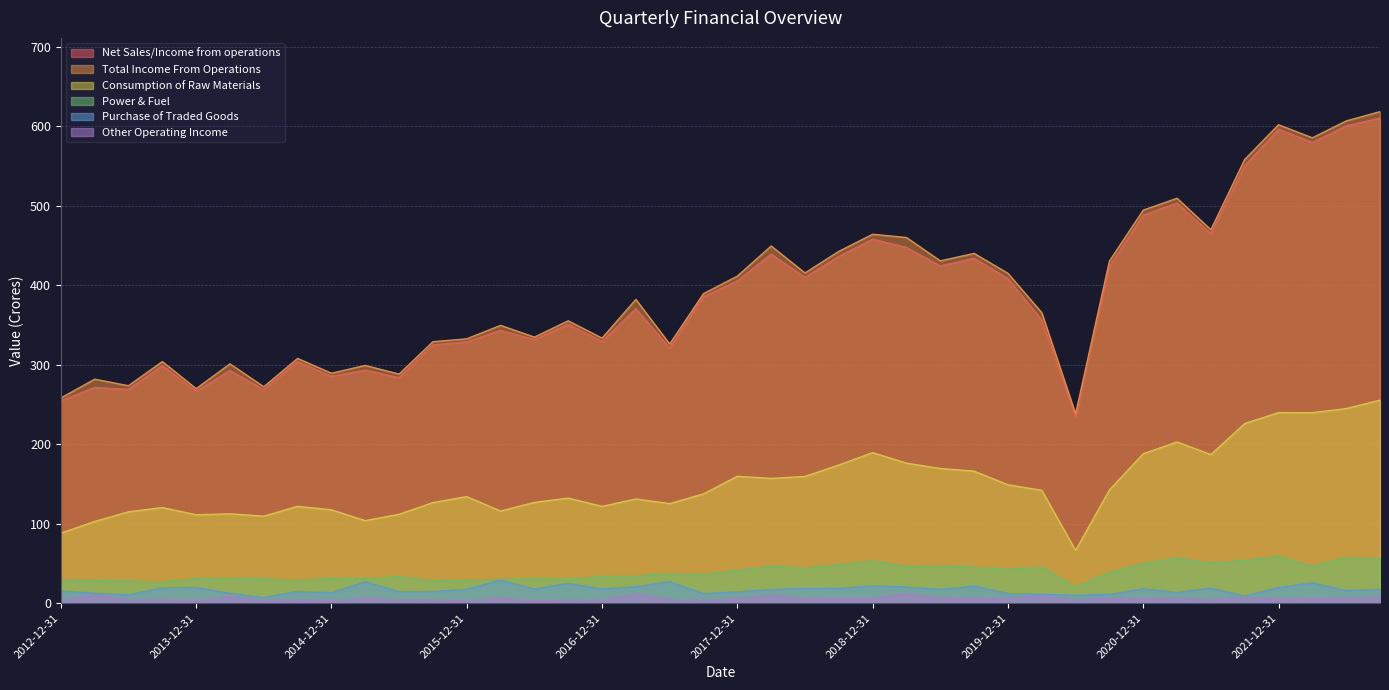

What is the difference between the Net Sales/Income from operations values at 2015-03-31 and 2022-09-30?

317.0